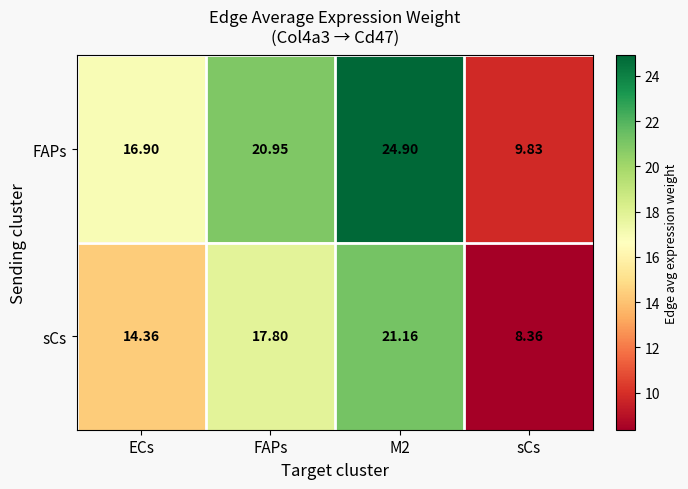

Which series has the largest range (max minus min)?

FAPs